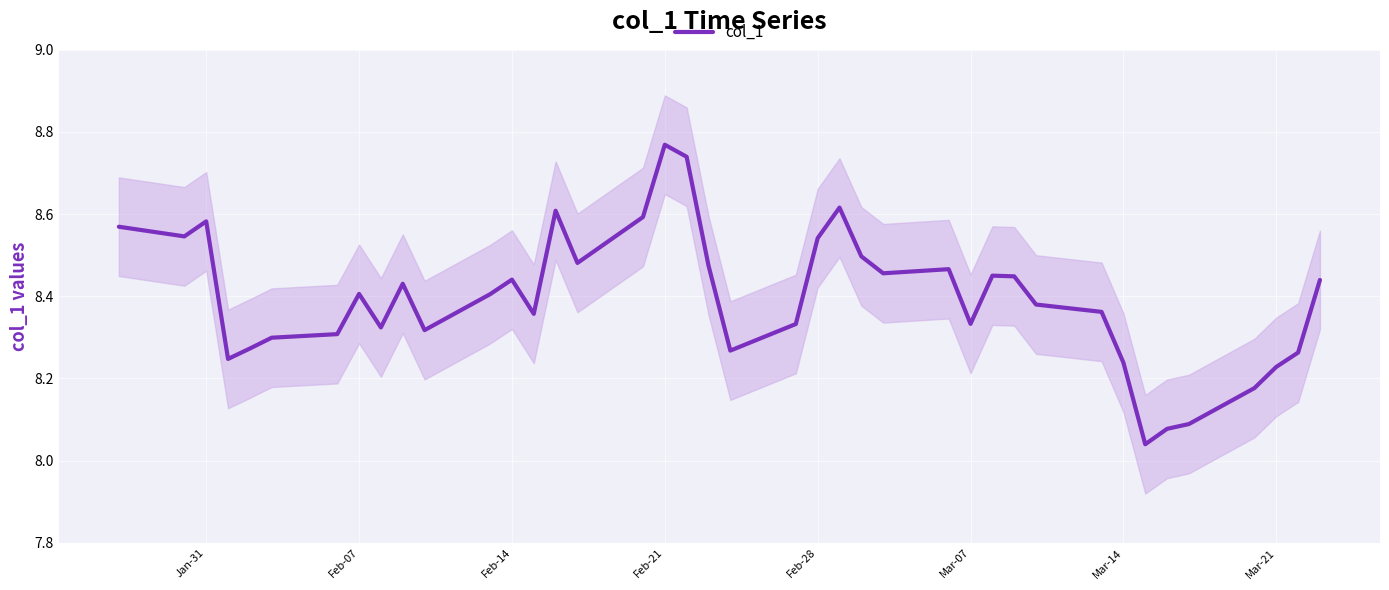

The value of col_1 at Feb-14 is 3.7. True or false?

False